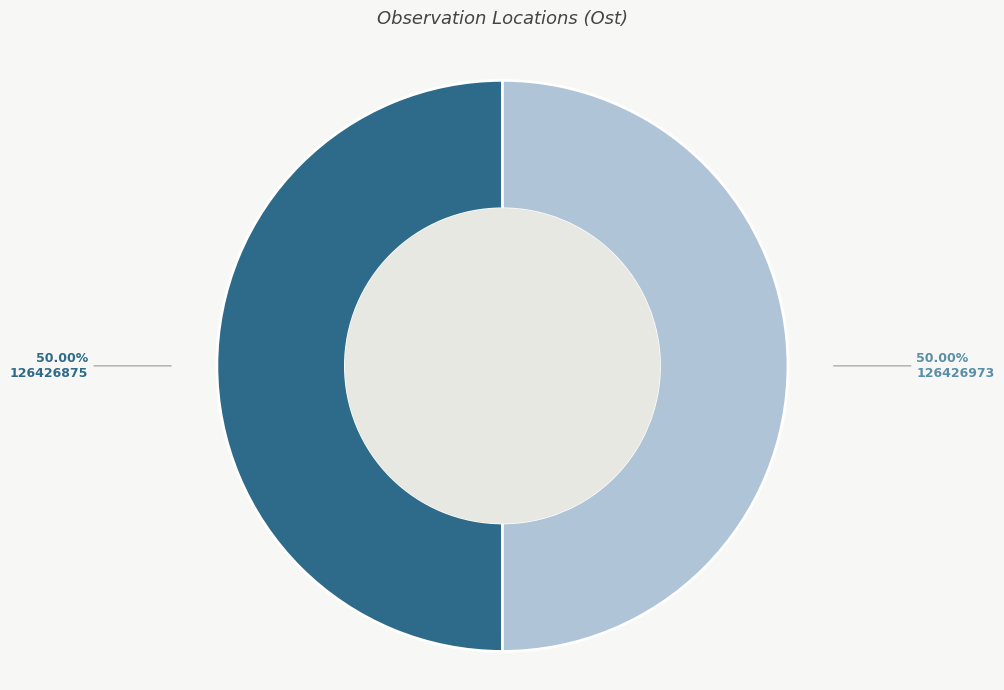

Approximately how many times larger is the value at 126426973 compared to 126426875?

1.0